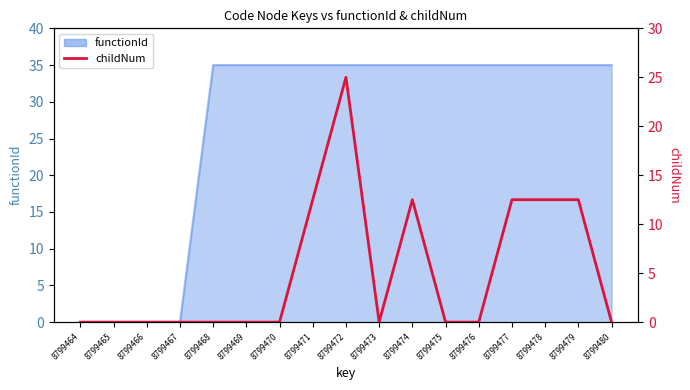

List the labels in order of value, largest first.

8799472, 8799471, 8799474, 8799477, 8799478, 8799479, 8799464, 8799465, 8799466, 8799467, 8799468, 8799469, 8799470, 8799473, 8799475, 8799476, 8799480